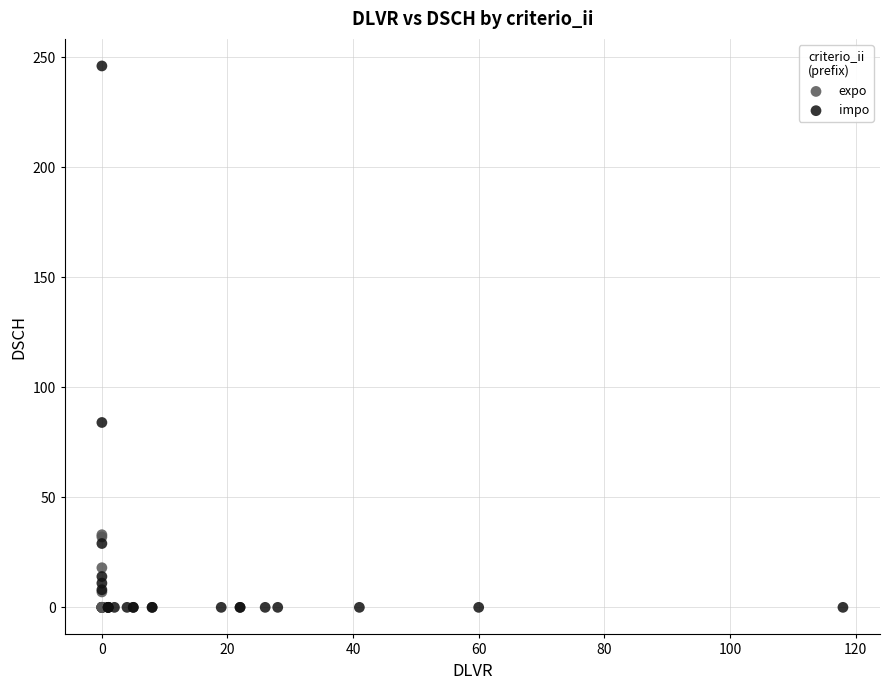

Which series contains the highest Y value?

impo